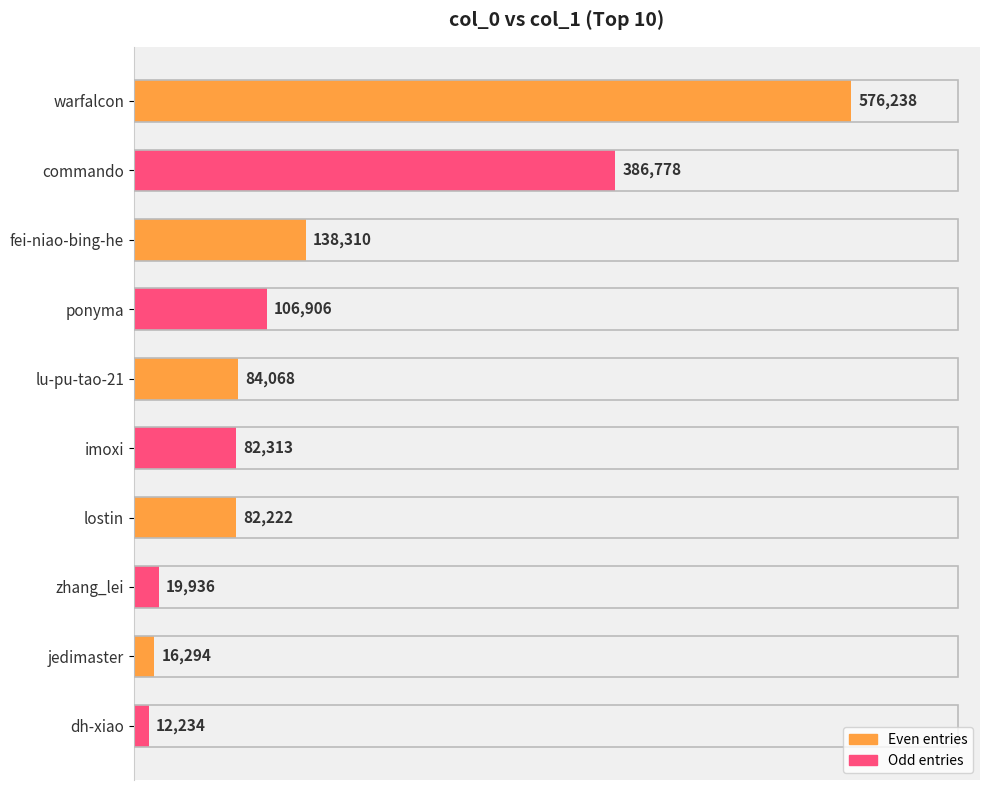

Between lostin and jedimaster, which is larger?

lostin